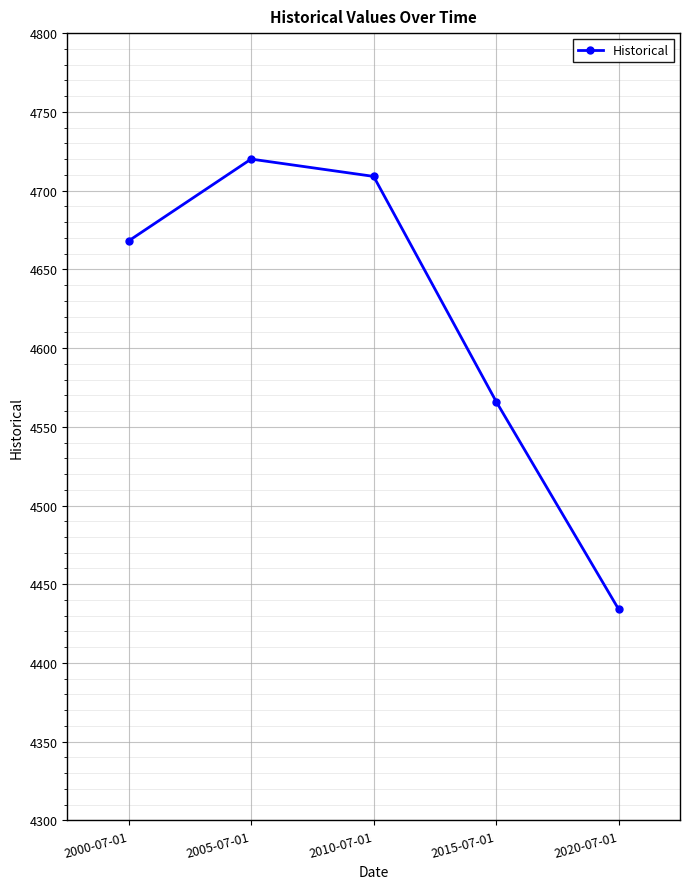

True or false: the data shows 4566 at 2015-07-01.

True